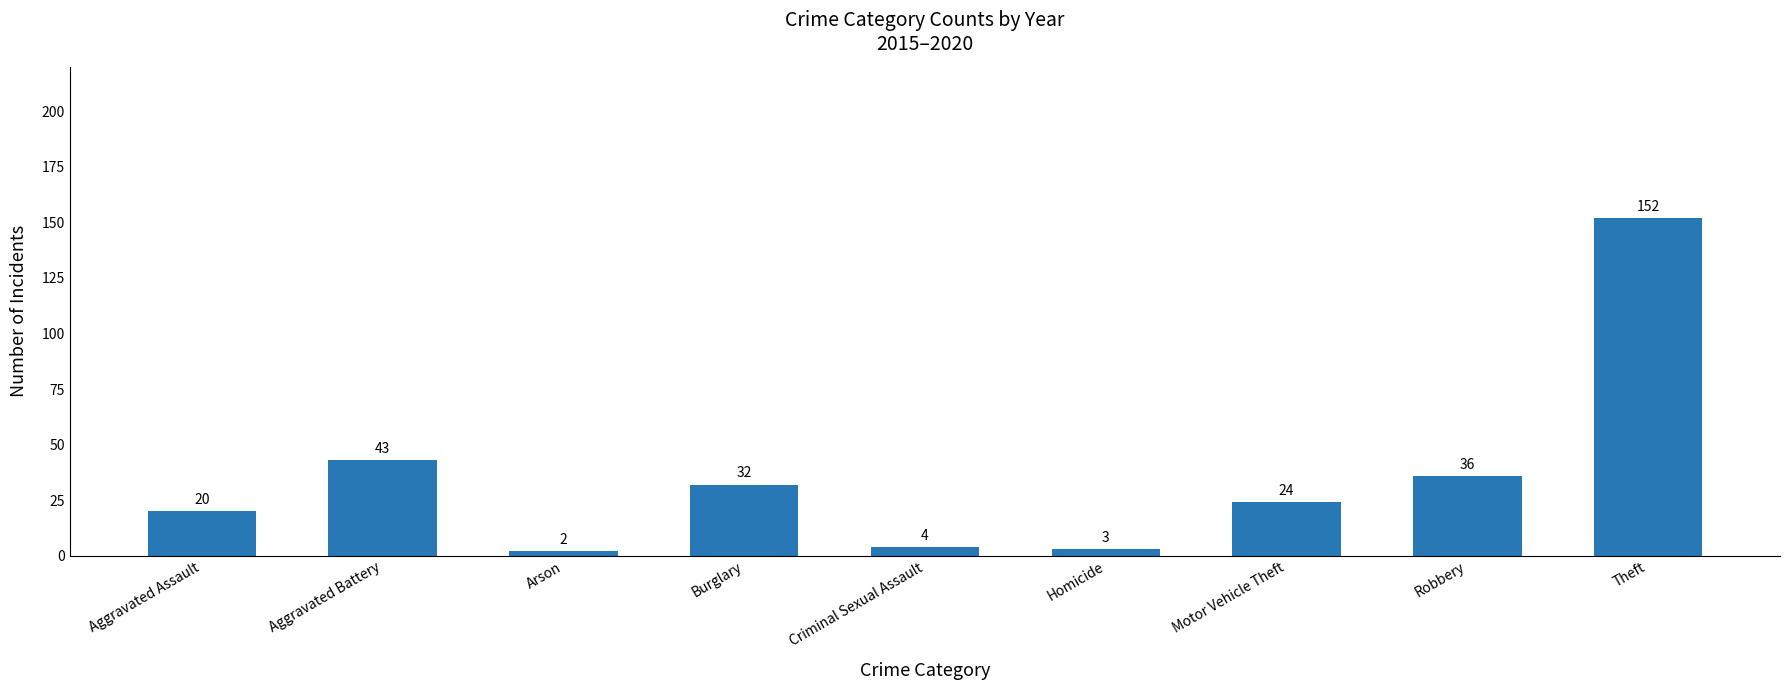

What is the ratio of the value at Aggravated Battery to the value at Robbery?

1.2